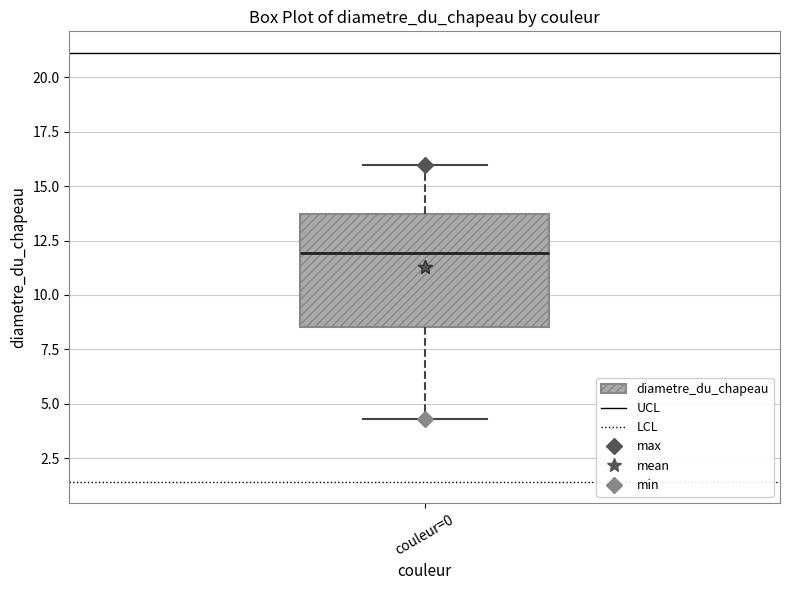

Read this box plot against the y-axis: the position of the median line, the range covered by the box, and the ends of both whiskers. The values are not printed on the chart, so give them approximately, as read against the axis.

median 12.0, box 8.5 to 13.5, whiskers 4.5 to 16.0